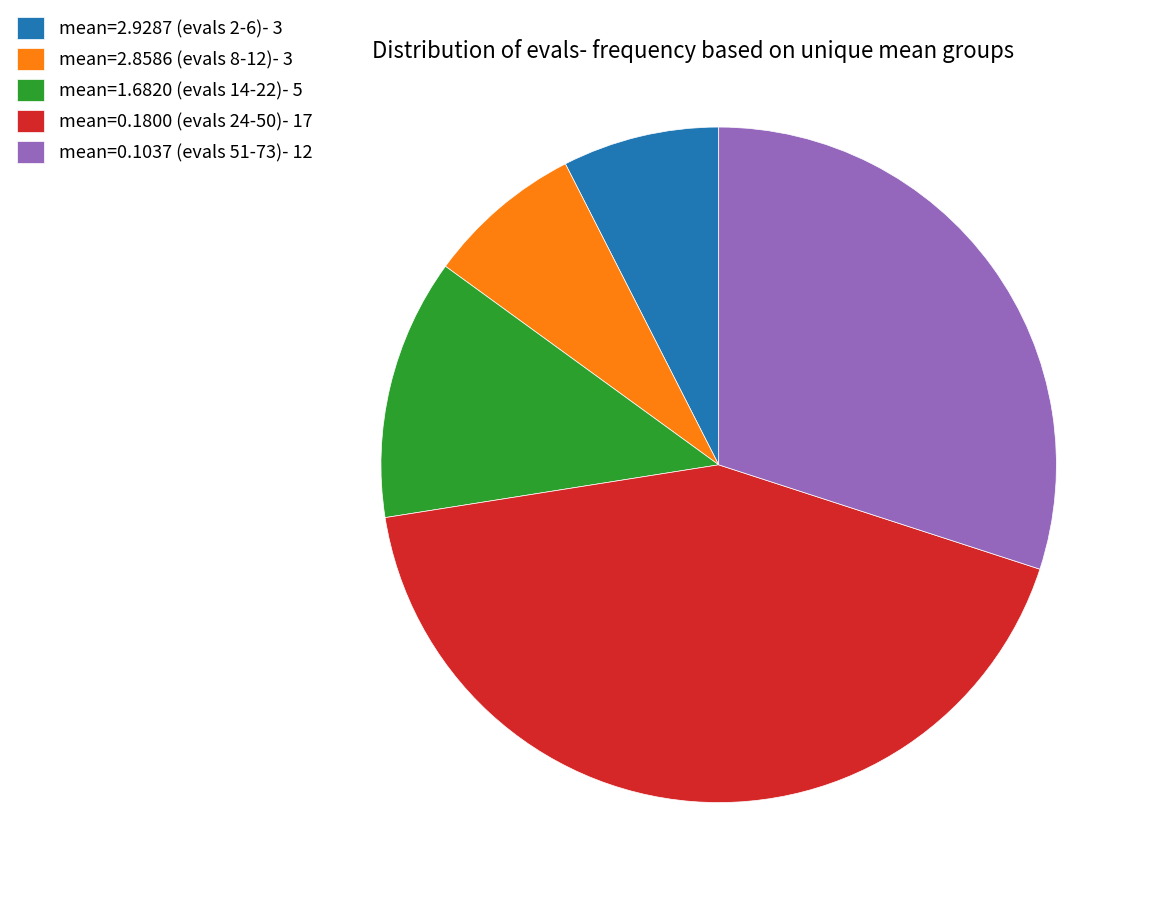

Is the sum of mean=1.6820 (evals 14-22)- 5 and mean=0.1800 (evals 24-50)- 17 greater than half?

Yes